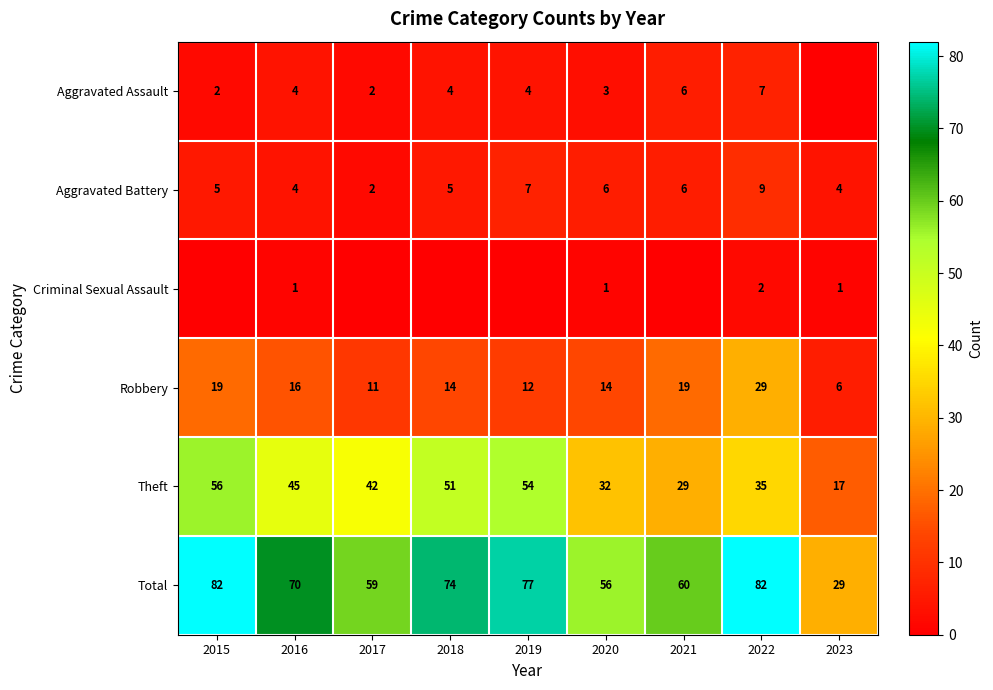

What is the sum of the Aggravated Assault values at 2022 and 2020?

10